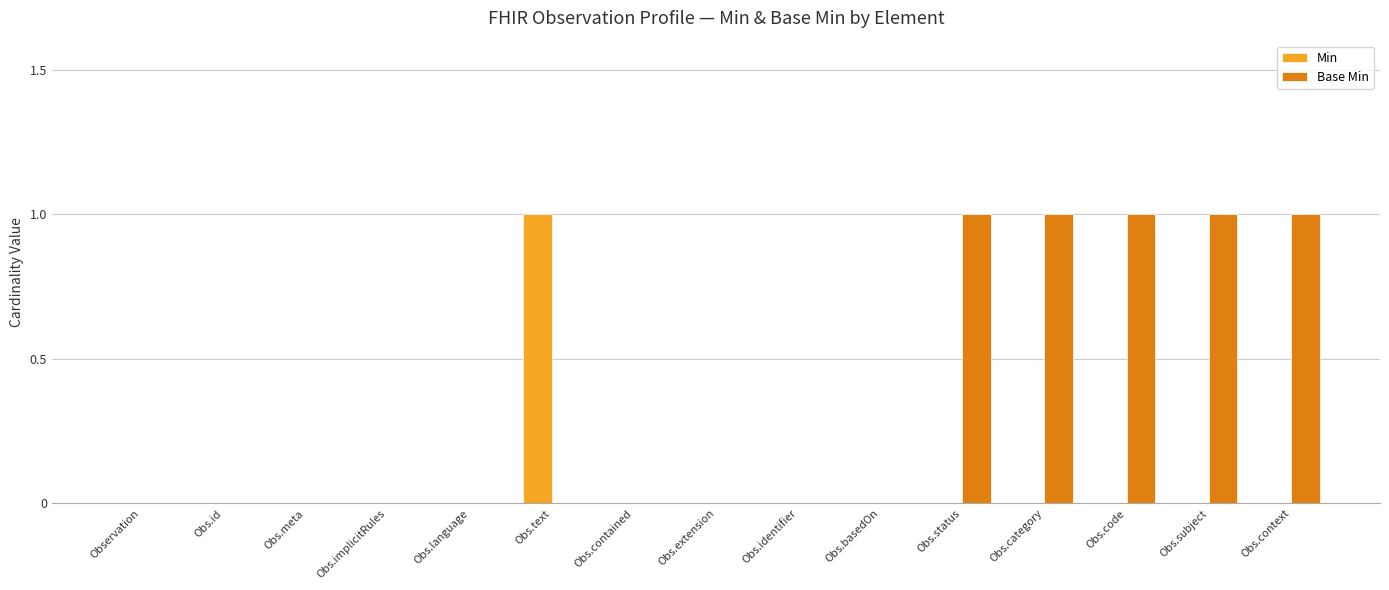

Is the value of Min at Obs.text greater than the value of Base Min at Obs.identifier?

Yes